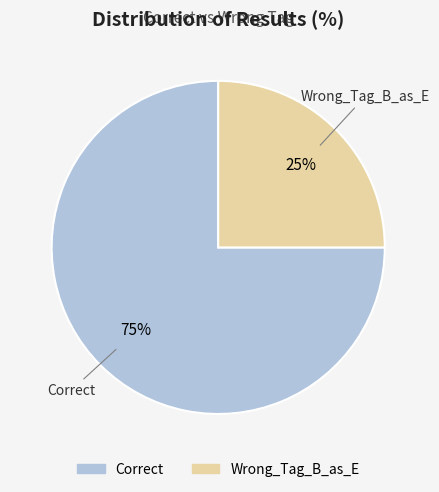

Between Correct and Wrong_Tag_B_as_E, which is larger?

Correct